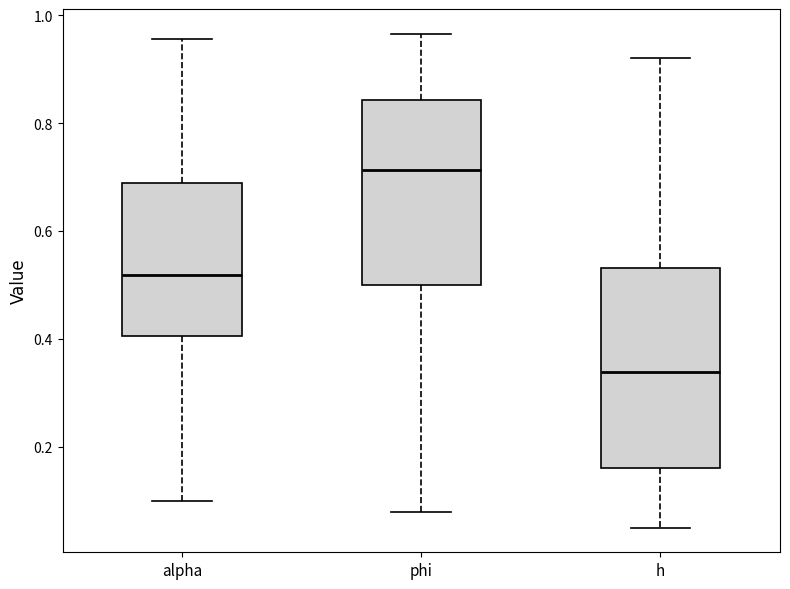

Where is the lower edge of the box for phi on the y-axis? The values are not printed on the chart, so give them approximately, as read against the axis.

0.50